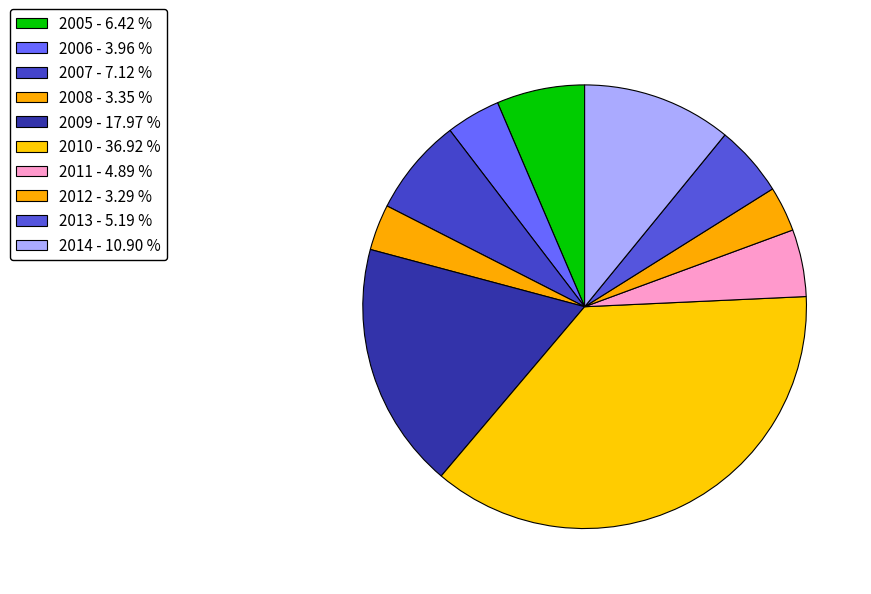

How many slices are in this pie chart?

10